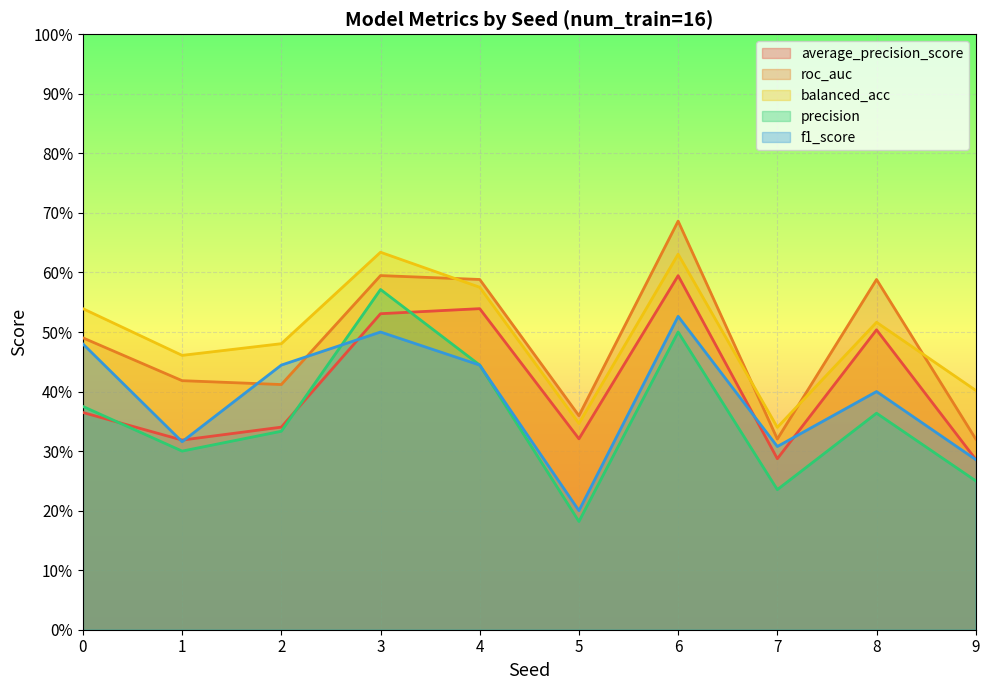

The balanced_acc series shows 0.5 at 0. True or false?

True